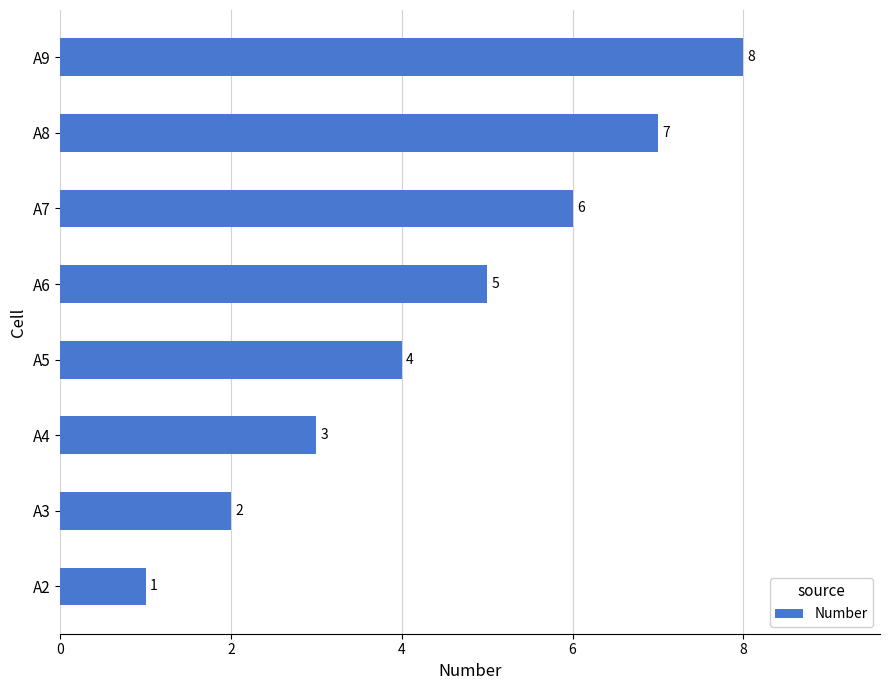

What is the difference between the maximum and minimum values?

7